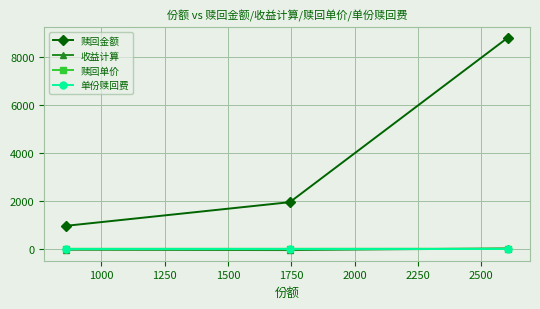

What is the value of the 赎回单价 point at the 3rd from the left?

3.4